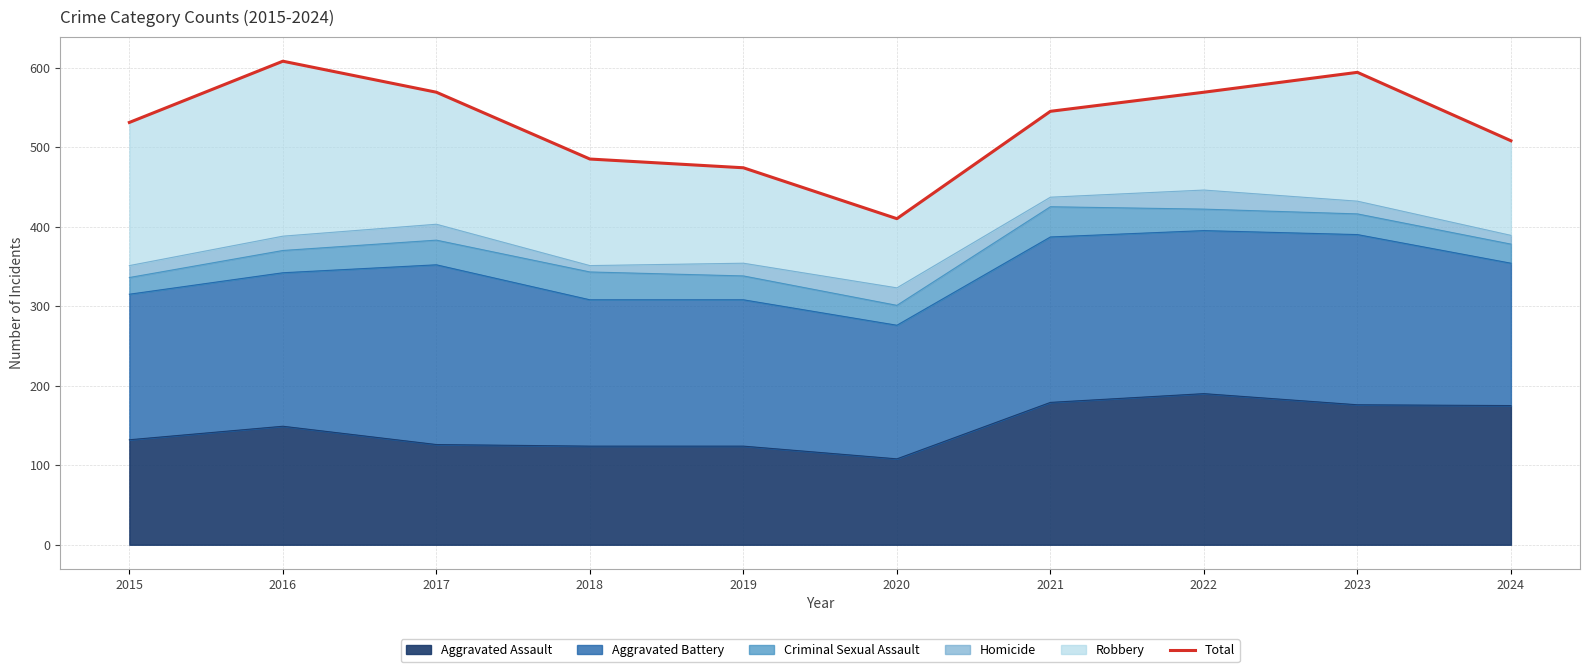

The value of Aggravated Assault at 2015 is 211. True or false?

False